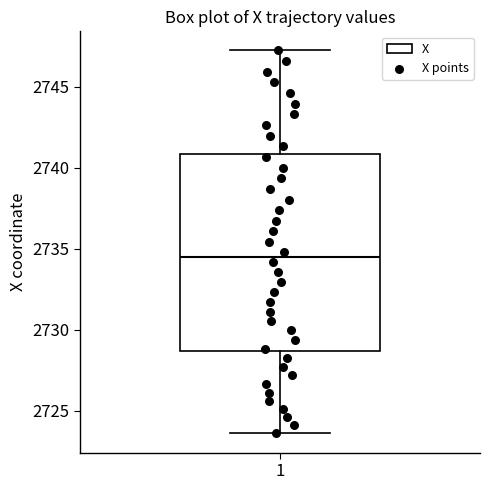

Where is the lower edge of the box at x = 1 on the y-axis? The values are not printed on the chart, so give them approximately, as read against the axis.

2728.5